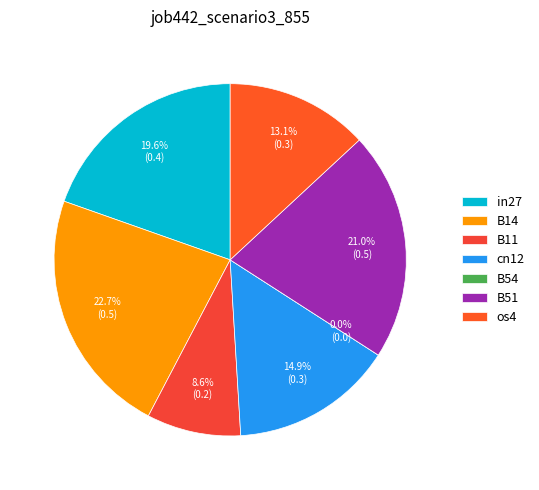

The B11 slice represents 17% of the pie. True or false?

False